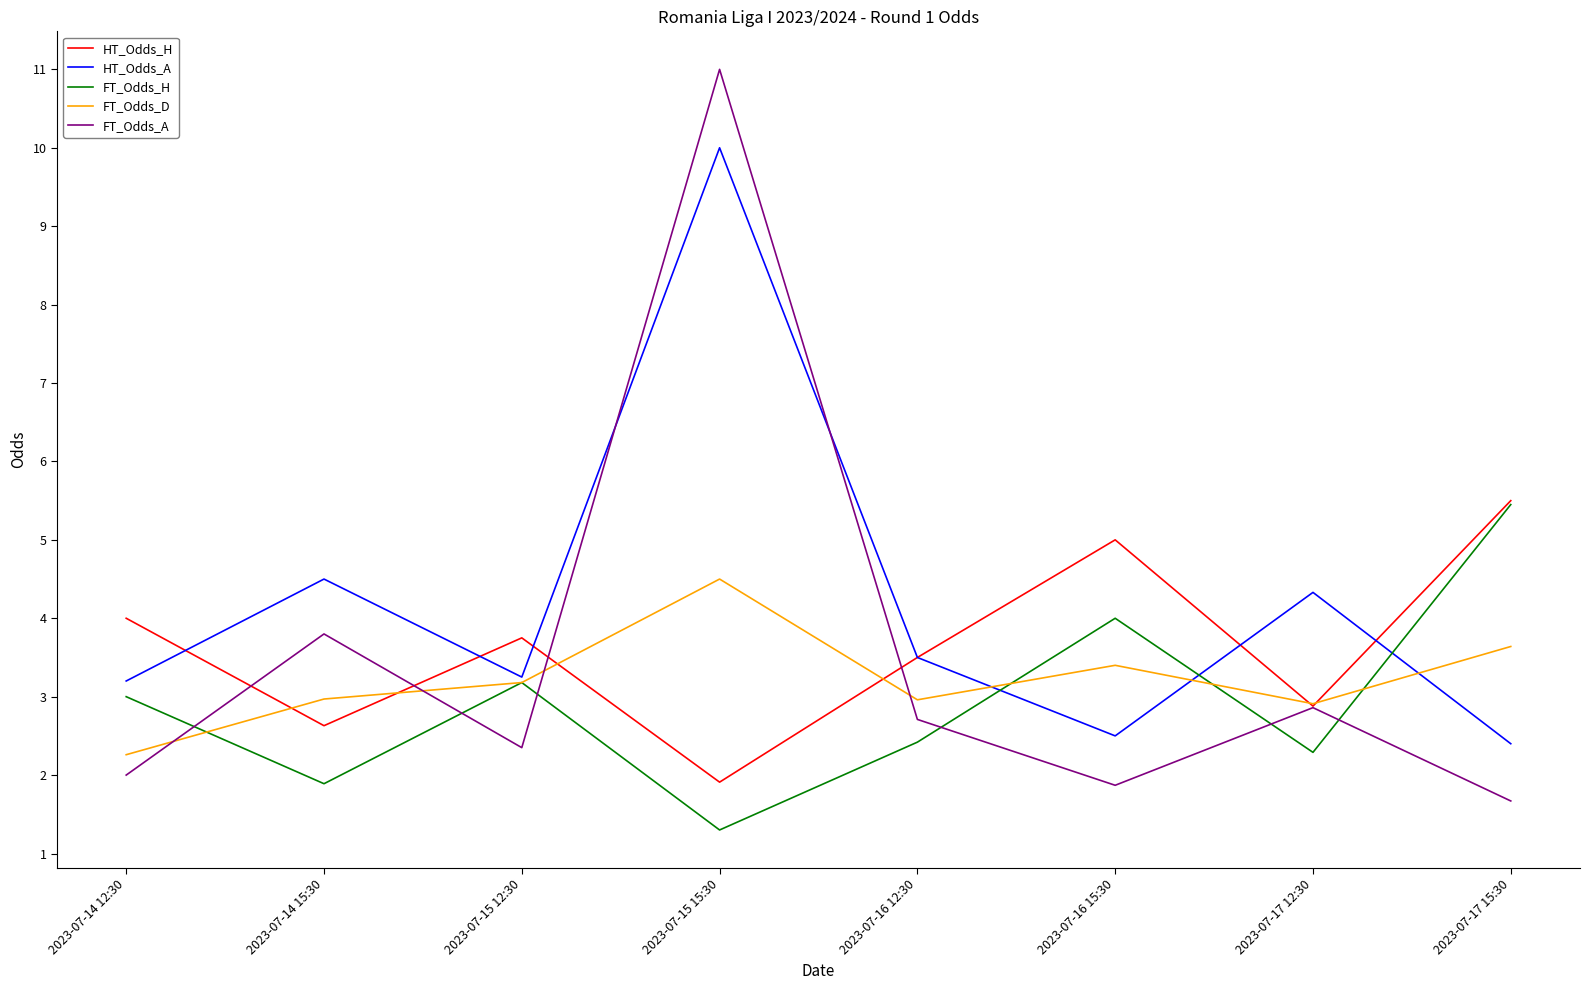

True or false: FT_Odds_D has more than 2 interior local peaks.

False